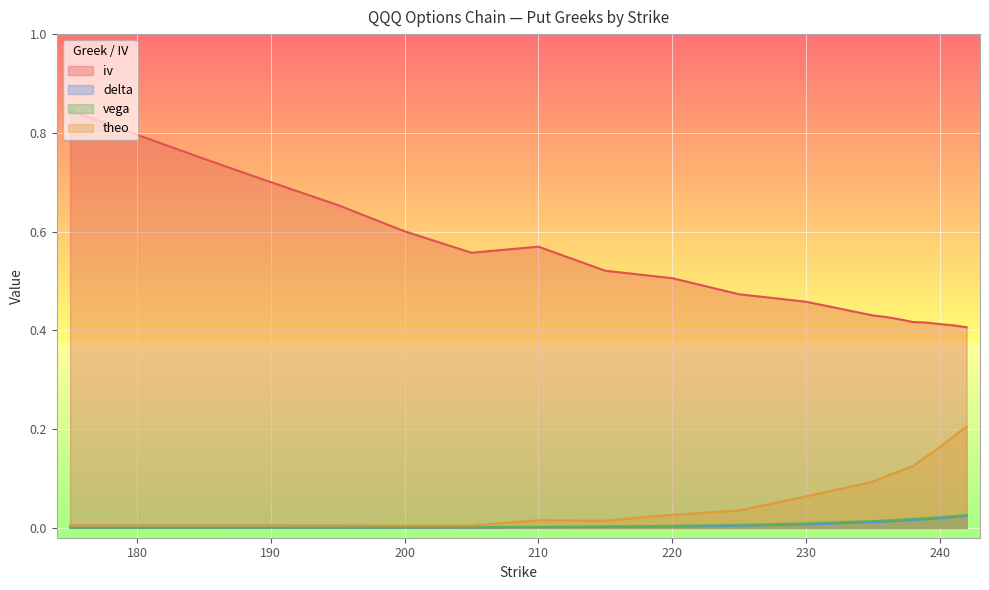

List the labels in order of theo value, smallest first.

200, 205, 180, 185, 190, 195, 175, 215, 210, 220, 225, 230, 235, 236, 237, 238, 239, 240, 241, 242